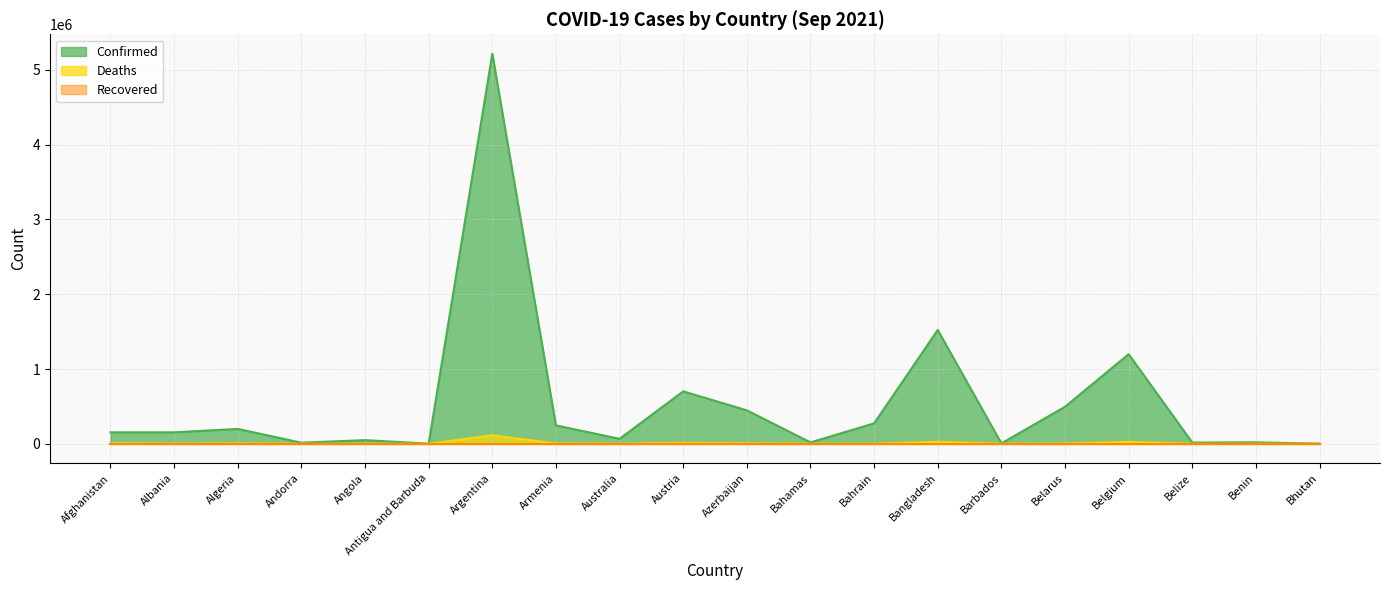

At which label does Deaths reach its peak?

Argentina